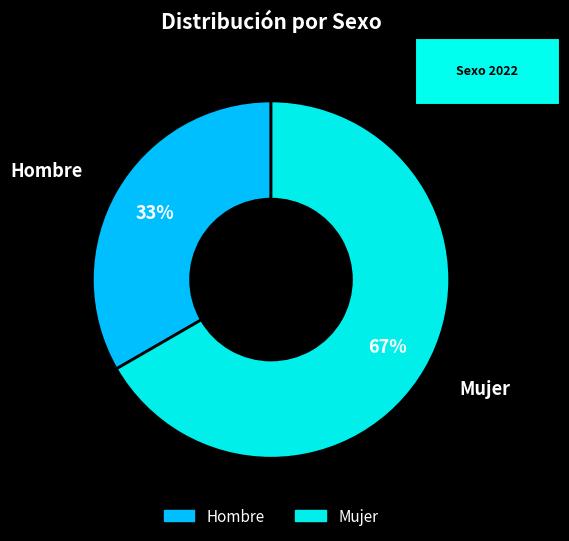

To the nearest percent, what is the average slice percentage?

50%